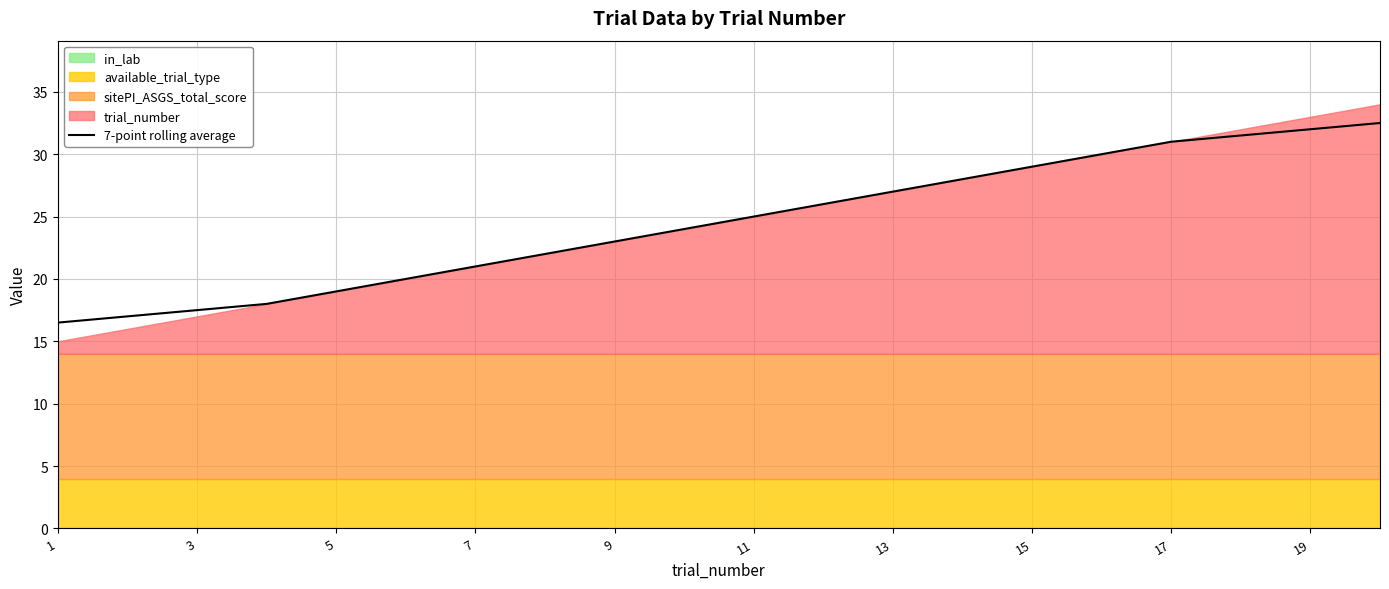

What is the label of the 20th point from the right?

1